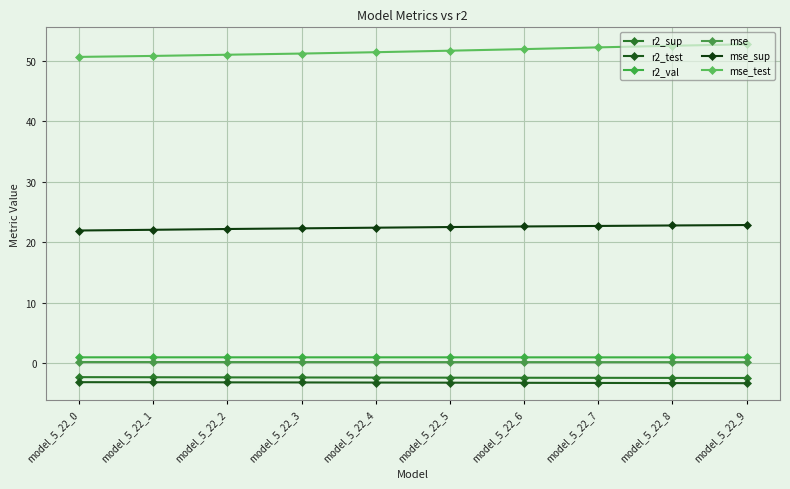

How many lines are shown in the chart?

6